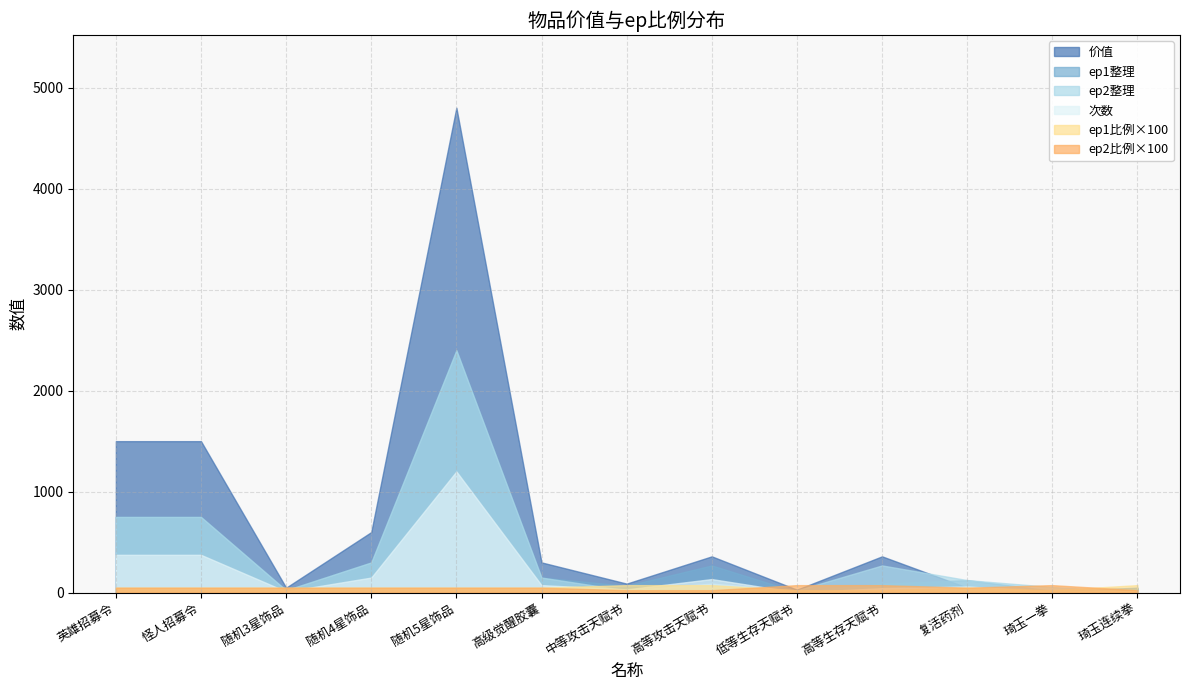

Reading left to right, extract all data points from this chart.

价值: 英雄招募令=1500.0	怪人招募令=1500.0	随机3星饰品=50.0	随机4星饰品=600.0	随机5星饰品=4800.0	高级觉醒胶囊=300.0	中等攻击天赋书=90.0	高等攻击天赋书=360.0	低等生存天赋书=30.0	高等生存天赋书=360.0	复活药剂=50.0	琦玉一拳=15.0	琦玉连续拳=50.0
次数: 英雄招募令=375.0	怪人招募令=375.0	随机3星饰品=12.0	随机4星饰品=150.0	随机5星饰品=1200.0	高级觉醒胶囊=75.0	中等攻击天赋书=33.0	高等攻击天赋书=135.0	低等生存天赋书=3.0	高等生存天赋书=45.0	复活药剂=62.0	琦玉一拳=9.0	琦玉连续拳=18.0
ep1整理: 英雄招募令=750.0	怪人招募令=750.0	随机3星饰品=25.0	随机4星饰品=300.0	随机5星饰品=2400.0	高级觉醒胶囊=150.0	中等攻击天赋书=67.5	高等攻击天赋书=270.0	低等生存天赋书=7.5	高等生存天赋书=90.0	复活药剂=125.0	琦玉一拳=18.8	琦玉连续拳=37.5
ep1: 英雄招募令=0.5	怪人招募令=0.5	随机3星饰品=0.5	随机4星饰品=0.5	随机5星饰品=0.5	高级觉醒胶囊=0.5	中等攻击天赋书=0.8	高等攻击天赋书=0.8	低等生存天赋书=0.2	高等生存天赋书=0.2	复活药剂=0.5	琦玉一拳=0.2	琦玉连续拳=0.8
ep2整理: 英雄招募令=750.0	怪人招募令=750.0	随机3星饰品=25.0	随机4星饰品=300.0	随机5星饰品=2400.0	高级觉醒胶囊=150.0	中等攻击天赋书=22.5	高等攻击天赋书=90.0	低等生存天赋书=22.5	高等生存天赋书=270.0	复活药剂=125.0	琦玉一拳=56.2	琦玉连续拳=12.5
ep2: 英雄招募令=0.5	怪人招募令=0.5	随机3星饰品=0.5	随机4星饰品=0.5	随机5星饰品=0.5	高级觉醒胶囊=0.5	中等攻击天赋书=0.2	高等攻击天赋书=0.2	低等生存天赋书=0.8	高等生存天赋书=0.8	复活药剂=0.5	琦玉一拳=0.8	琦玉连续拳=0.2